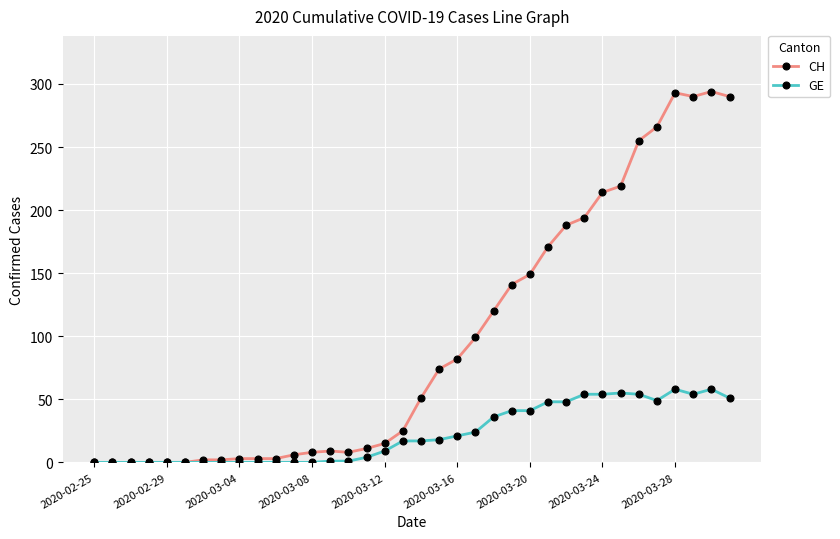

Rank the series by their average value, from highest to lowest.

CH, GE